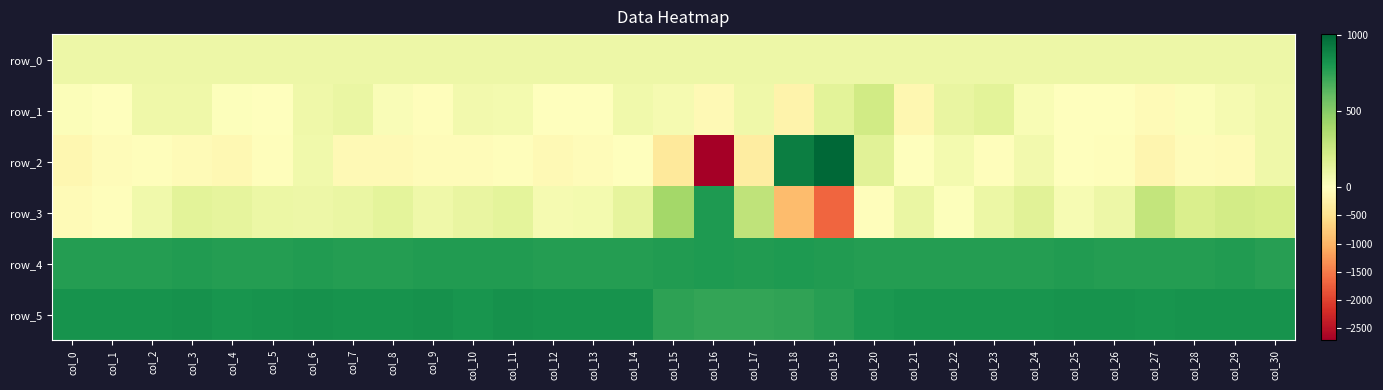

Reading left to right, transcribe all the data shown in this chart.

row_0: col_0=90.4	col_1=90.4	col_2=90.4	col_3=90.5	col_4=90.6	col_5=90.6	col_6=90.6	col_7=90.7	col_8=90.8	col_9=90.8	col_10=90.8	col_11=90.8	col_12=90.9	col_13=90.9	col_14=91.0	col_15=91.0	col_16=91.1	col_17=91.1	col_18=91.2	col_19=91.2	col_20=91.3	col_21=91.3	col_22=91.4	col_23=91.4	col_24=91.5	col_25=91.5	col_26=91.5	col_27=91.6	col_28=91.7	col_29=91.7	col_30=91.7
row_1: col_0=21.0	col_1=-6.0	col_2=84.0	col_3=83.0	col_4=8.0	col_5=7.0	col_6=80.0	col_7=103.0	col_8=24.0	col_9=-32.0	col_10=64.0	col_11=56.0	col_12=5.0	col_13=-12.0	col_14=78.0	col_15=52.0	col_16=-100.0	col_17=85.0	col_18=-211.0	col_19=143.0	col_20=232.0	col_21=-129.0	col_22=112.0	col_23=146.0	col_24=33.0	col_25=-10.0	col_26=-5.0	col_27=-84.0	col_28=19.0	col_29=53.0	col_30=85.0
row_2: col_0=-134.0	col_1=-62.0	col_2=-25.0	col_3=-83.0	col_4=-117.0	col_5=-41.0	col_6=74.0	col_7=-88.0	col_8=-90.0	col_9=-47.0	col_10=-47.0	col_11=-34.0	col_12=-96.0	col_13=-51.0	col_14=-20.0	col_15=-373.0	col_16=-2714.0	col_17=-307.0	col_18=912.0	col_19=1008.0	col_20=154.0	col_21=-3.0	col_22=57.0	col_23=-37.0	col_24=70.0	col_25=-2.0	col_26=-29.0	col_27=-168.0	col_28=-47.0	col_29=-69.0	col_30=79.0
row_3: col_0=-83.0	col_1=-36.0	col_2=71.0	col_3=142.0	col_4=128.0	col_5=100.0	col_6=92.0	col_7=109.0	col_8=135.0	col_9=85.0	col_10=113.0	col_11=137.0	col_12=49.0	col_13=57.0	col_14=130.0	col_15=407.0	col_16=794.0	col_17=306.0	col_18=-912.0	col_19=-1676.0	col_20=-37.0	col_21=104.0	col_22=11.0	col_23=97.0	col_24=156.0	col_25=43.0	col_26=90.0	col_27=287.0	col_28=191.0	col_29=224.0	col_30=205.0
row_4: col_0=772.0	col_1=774.0	col_2=778.0	col_3=787.0	col_4=776.0	col_5=777.0	col_6=783.0	col_7=778.0	col_8=778.0	col_9=781.0	col_10=781.0	col_11=782.0	col_12=778.0	col_13=779.0	col_14=777.0	col_15=781.0	col_16=791.0	col_17=785.0	col_18=788.0	col_19=782.0	col_20=778.0	col_21=775.0	col_22=776.0	col_23=774.0	col_24=776.0	col_25=780.0	col_26=775.0	col_27=773.0	col_28=775.0	col_29=782.0	col_30=771.0
row_5: col_0=821.0	col_1=821.0	col_2=821.0	col_3=827.0	col_4=817.0	col_5=820.0	col_6=827.0	col_7=822.0	col_8=822.0	col_9=828.0	col_10=817.0	col_11=827.0	col_12=822.0	col_13=822.0	col_14=822.0	col_15=751.0	col_16=735.0	col_17=740.0	col_18=741.0	col_19=765.0	col_20=802.0	col_21=812.0	col_22=818.0	col_23=815.0	col_24=816.0	col_25=822.0	col_26=822.0	col_27=816.0	col_28=820.0	col_29=821.0	col_30=821.0